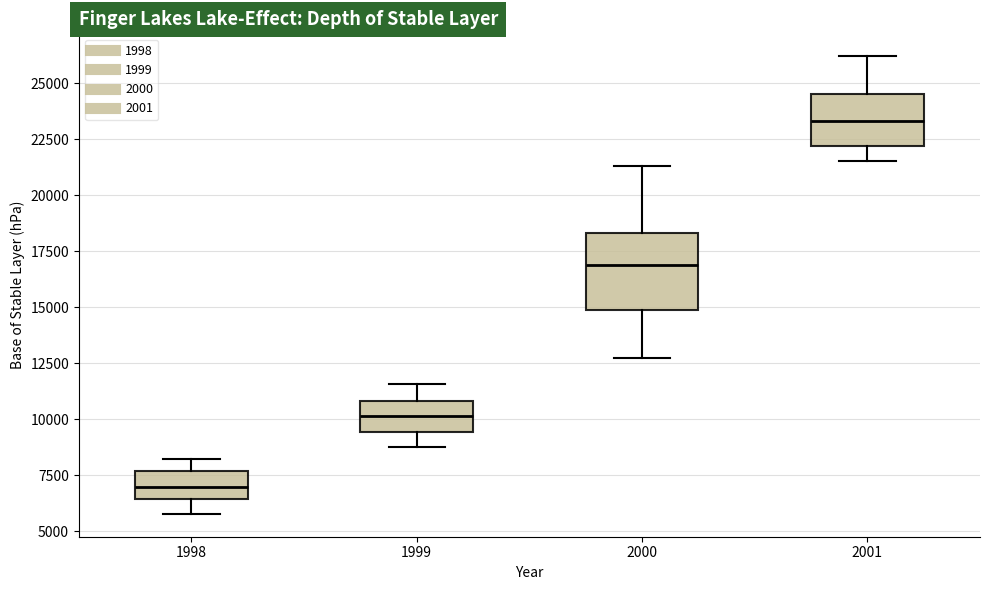

Reading left to right, read every box against the y-axis: the position of its median line, the range the box covers, and the ends of its whiskers. The values are not printed on the chart, so give them approximately, as read against the axis.

1998: median 7000, box 6500 to 7500, whiskers 6000 to 8000
1999: median 10000, box 9500 to 11000, whiskers 8500 to 11500
2000: median 17000, box 15000 to 18500, whiskers 12500 to 21500
2001: median 23500, box 22000 to 24500, whiskers 21500 to 26000